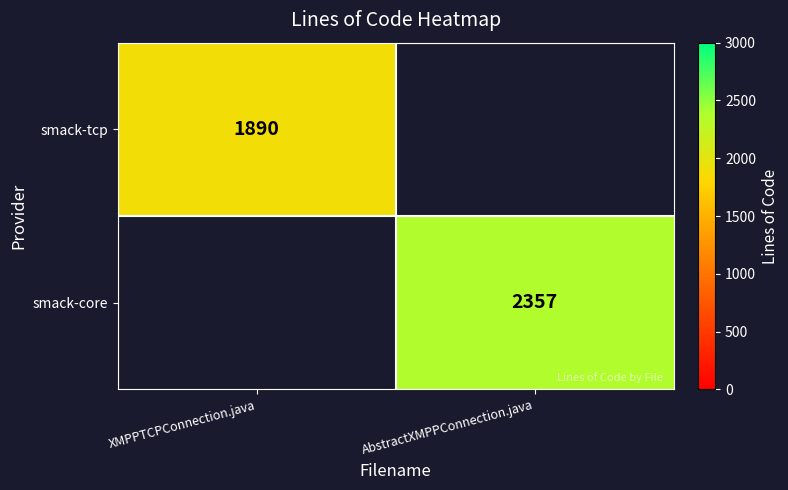

Is the value of smack-tcp at XMPPTCPConnection.java greater than the value of smack-core at AbstractXMPPConnection.java?

No